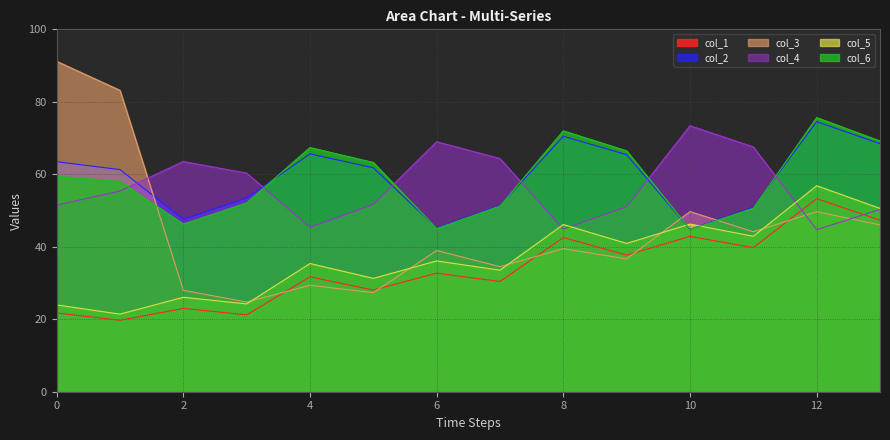

Which series has the widest spread of values?

col_3